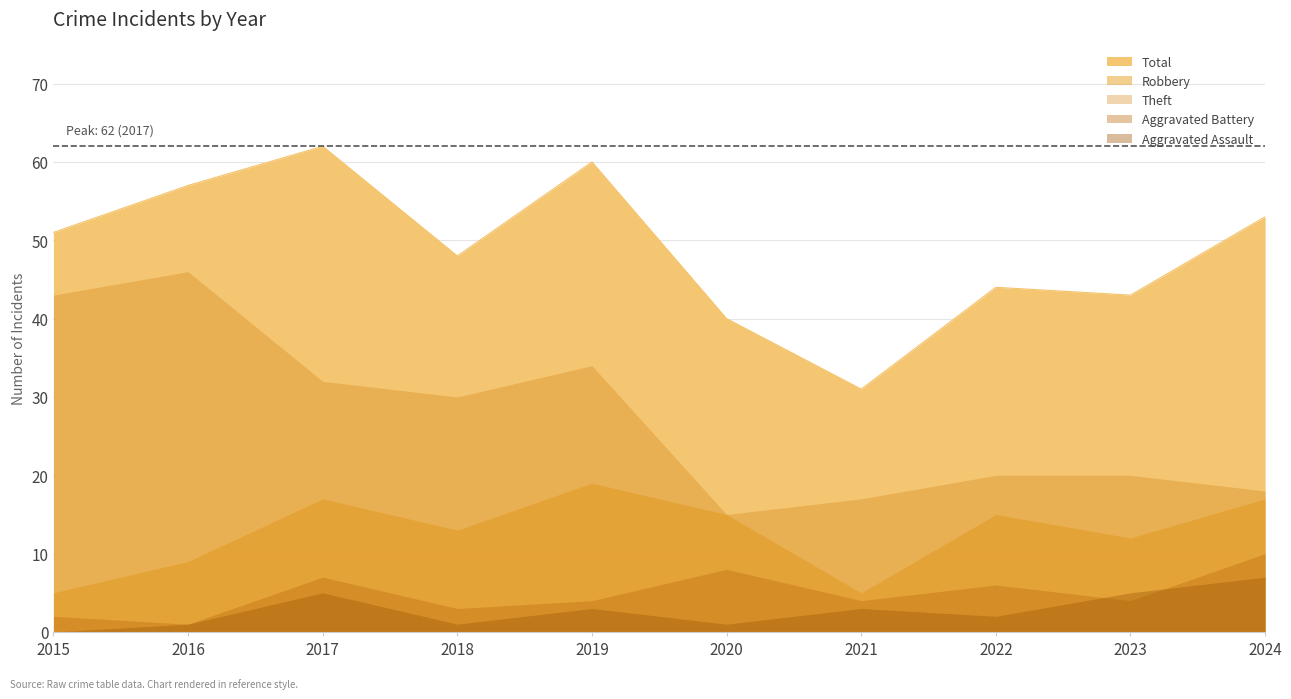

How many series are shown in this chart?

5